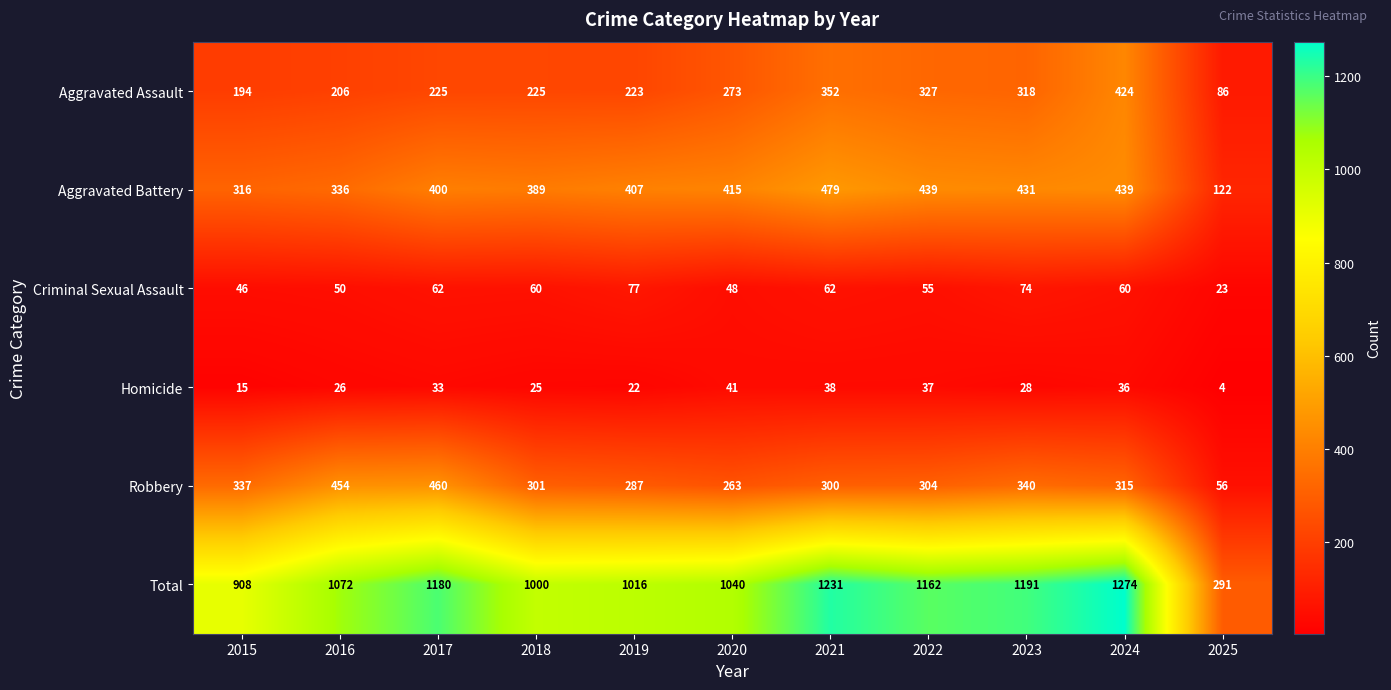

Which category has the lowest value across all series?

2025